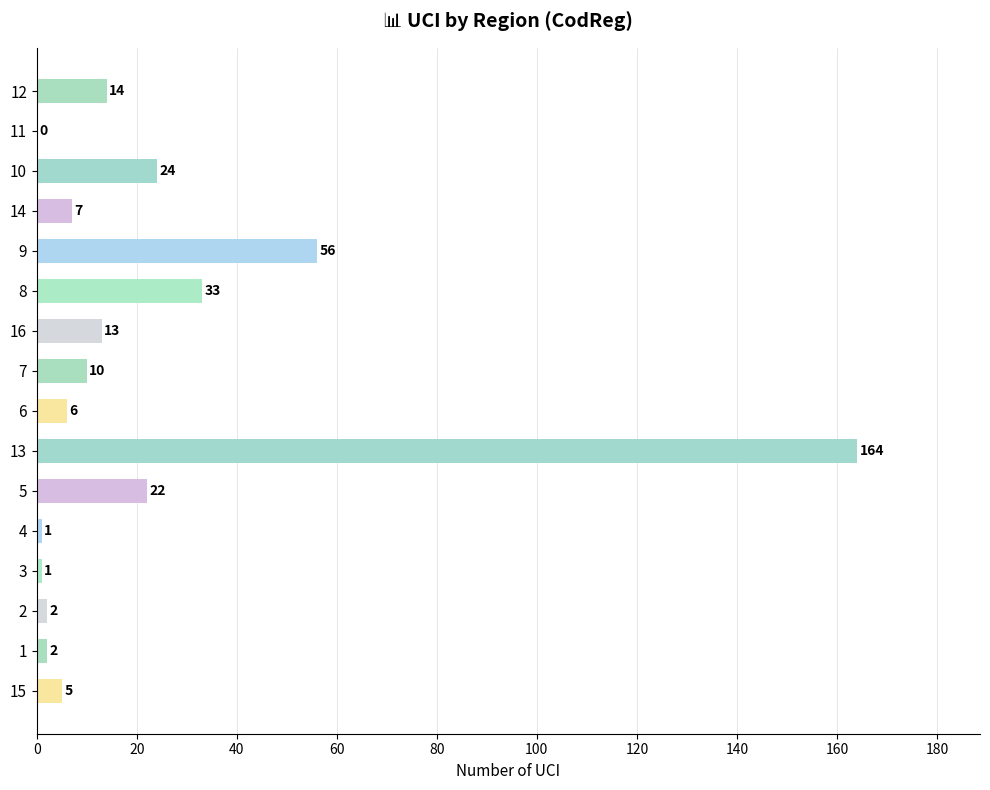

What is the sum of the values at 12 and 4?

15